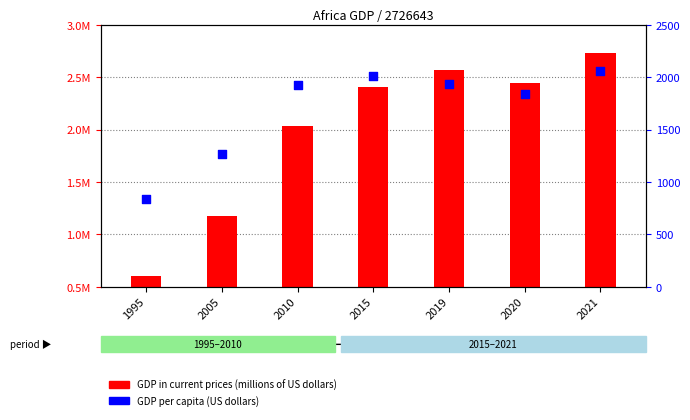

What are all the series names shown in the legend?

GDP in current prices (millions of US dollars), GDP per capita (US dollars)